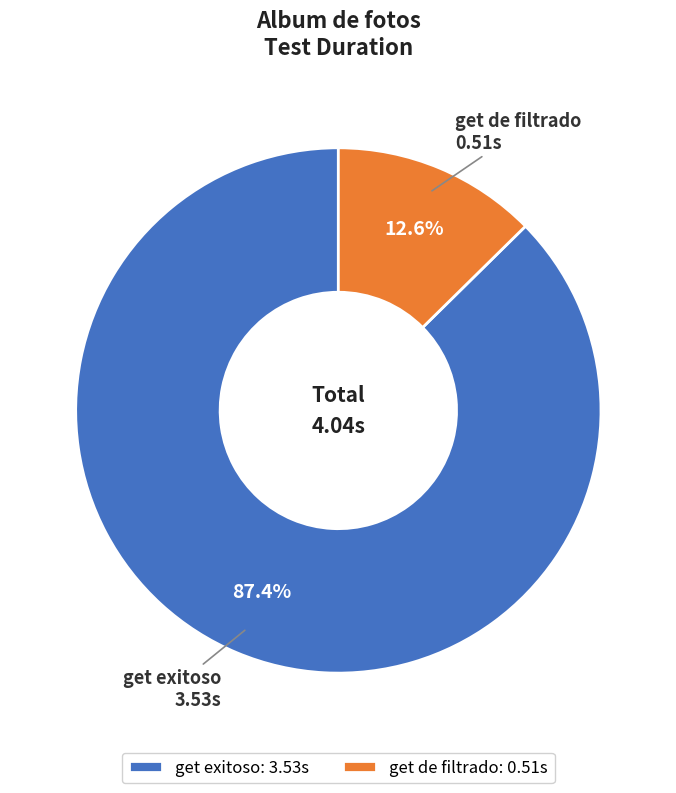

Between get de filtrado and get exitoso, which is larger?

get exitoso